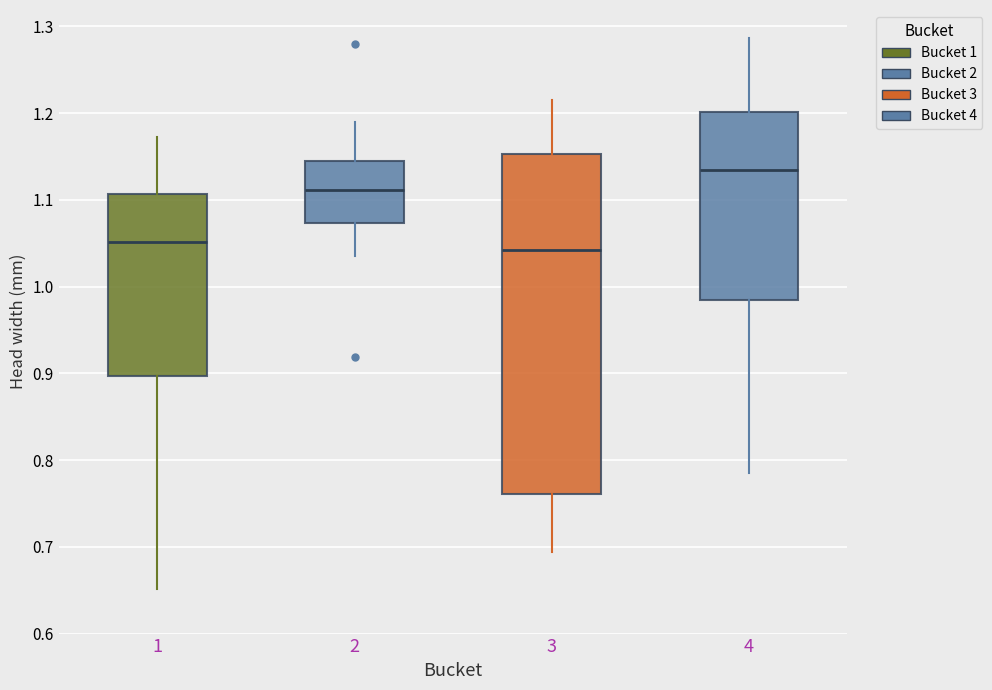

Reading left to right, transcribe this box plot: for each box, give where its median line is, the range the box spans, and where its two whiskers end, as read against the y-axis. The values are not printed on the chart, so give them approximately, as read against the axis.

1: median 1.05, box 0.90 to 1.11, whiskers 0.65 to 1.17
2: median 1.11, box 1.07 to 1.15, whiskers 1.04 to 1.19
3: median 1.04, box 0.76 to 1.15, whiskers 0.69 to 1.22
4: median 1.13, box 0.98 to 1.20, whiskers 0.79 to 1.29